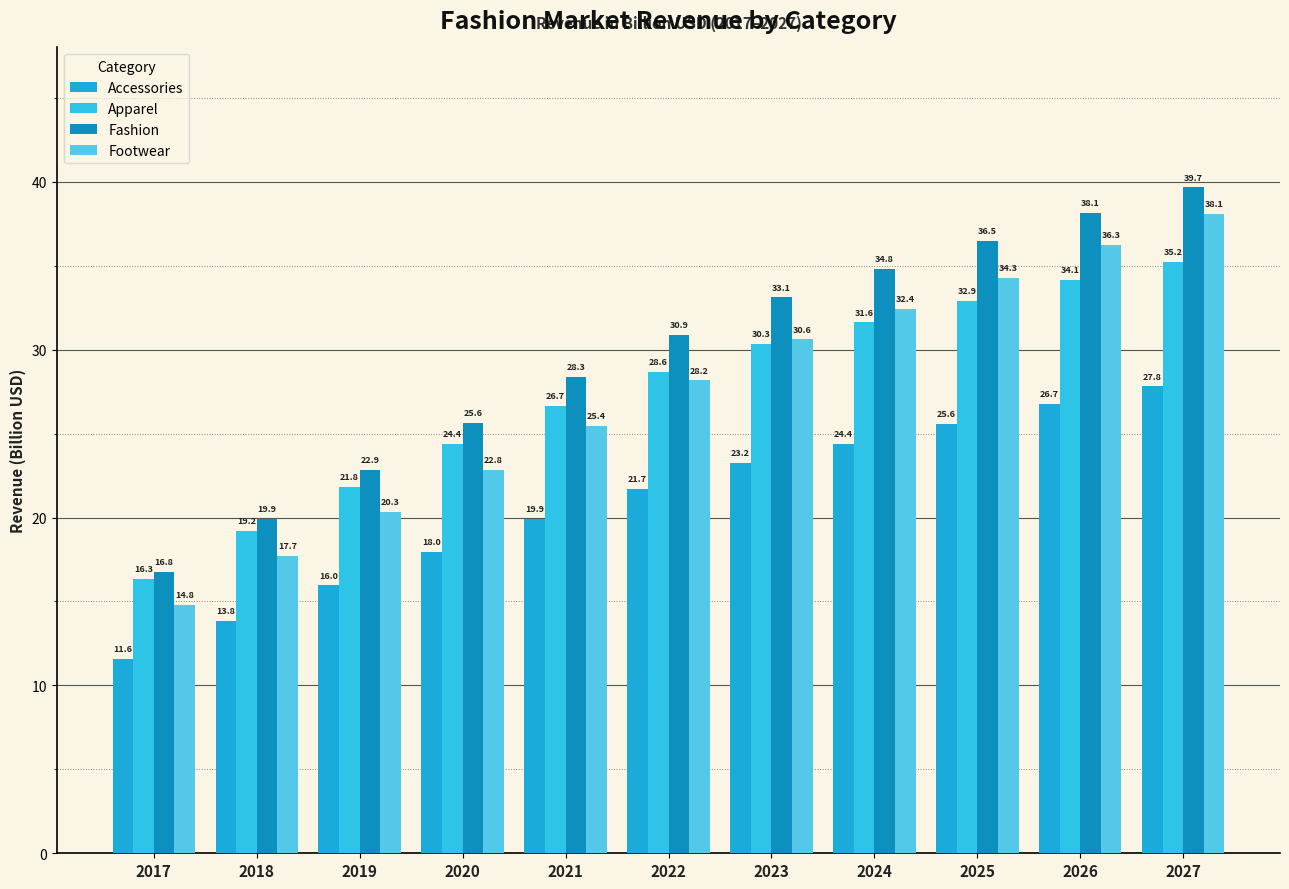

What is the sum of all Accessories values?

228.7